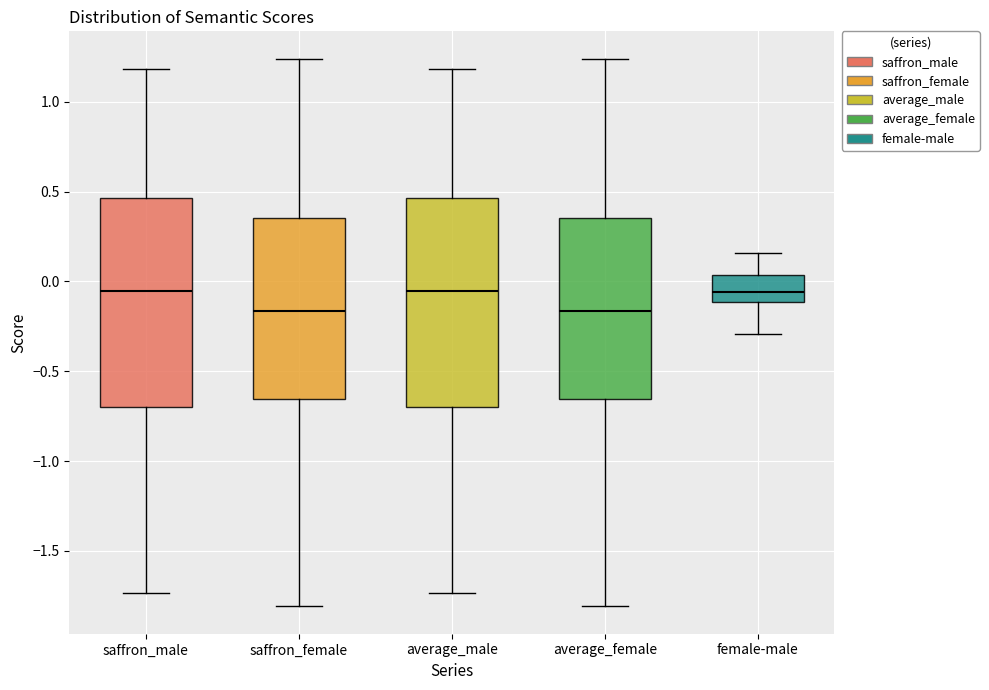

Reading left to right, read every box against the y-axis: the position of its median line, the range the box covers, and the ends of its whiskers. The values are not printed on the chart, so give them approximately, as read against the axis.

saffron_male: median -0.05, box -0.70 to 0.45, whiskers -1.75 to 1.20
saffron_female: median -0.15, box -0.65 to 0.35, whiskers -1.80 to 1.25
average_male: median -0.05, box -0.70 to 0.45, whiskers -1.75 to 1.20
average_female: median -0.15, box -0.65 to 0.35, whiskers -1.80 to 1.25
female-male: median -0.05, box -0.10 to 0.05, whiskers -0.30 to 0.15